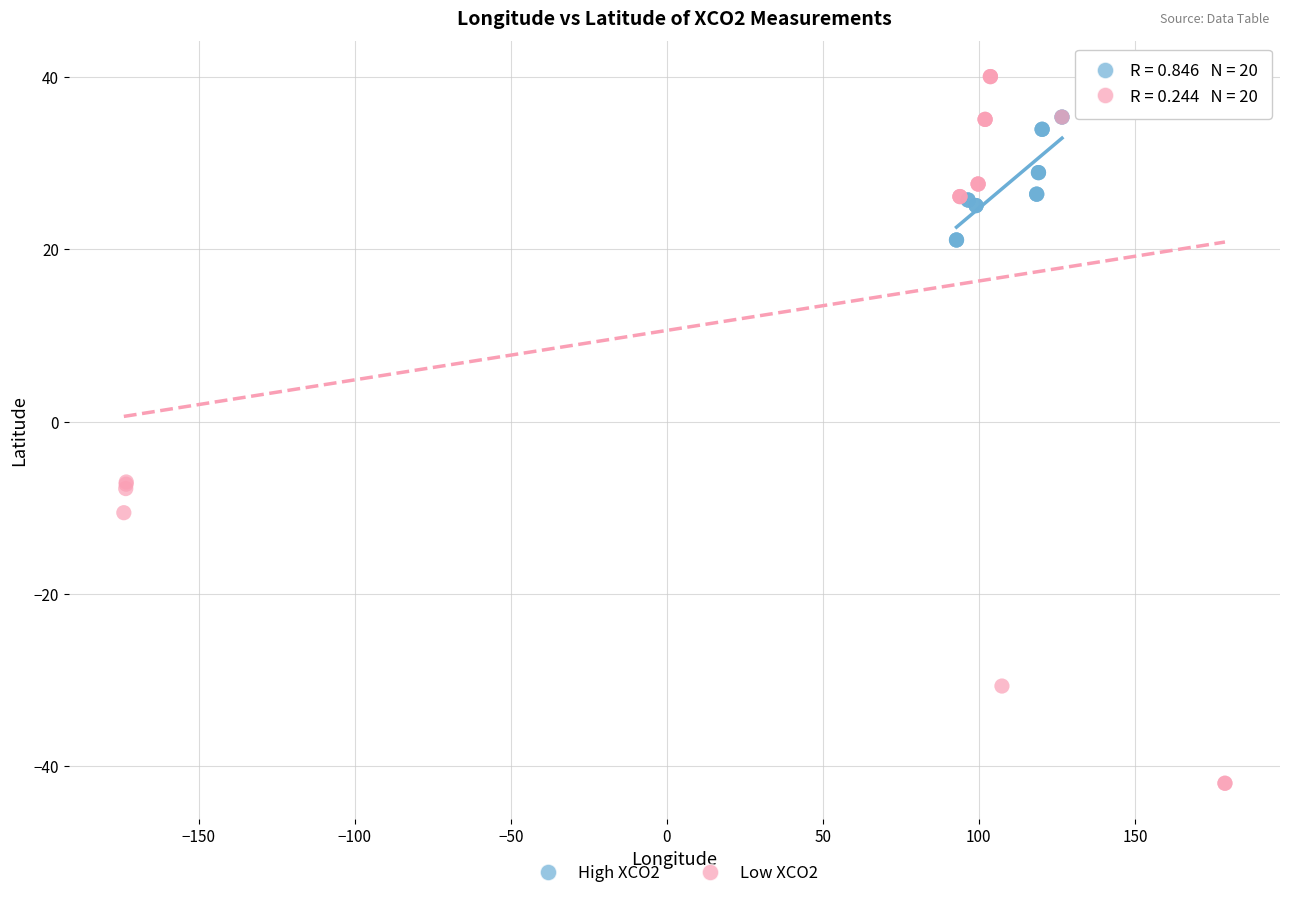

Which series contains the highest Y value?

Low XCO2